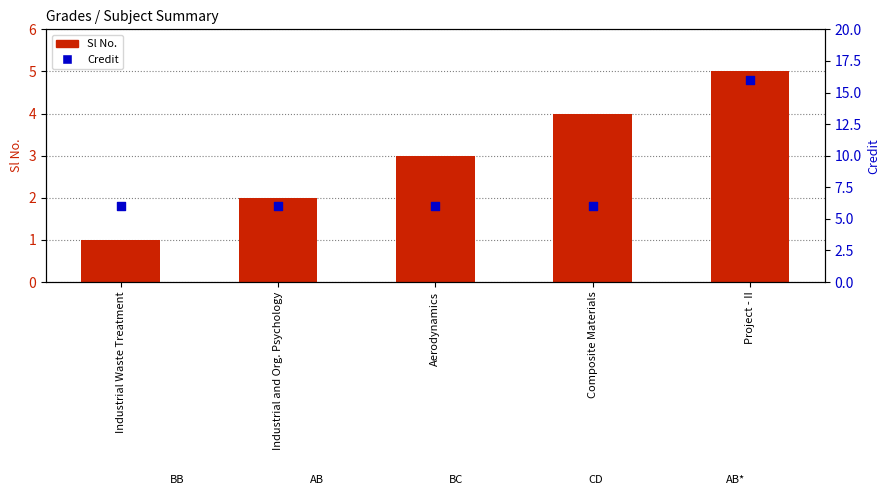

Which series has the largest total across all categories?

Credit